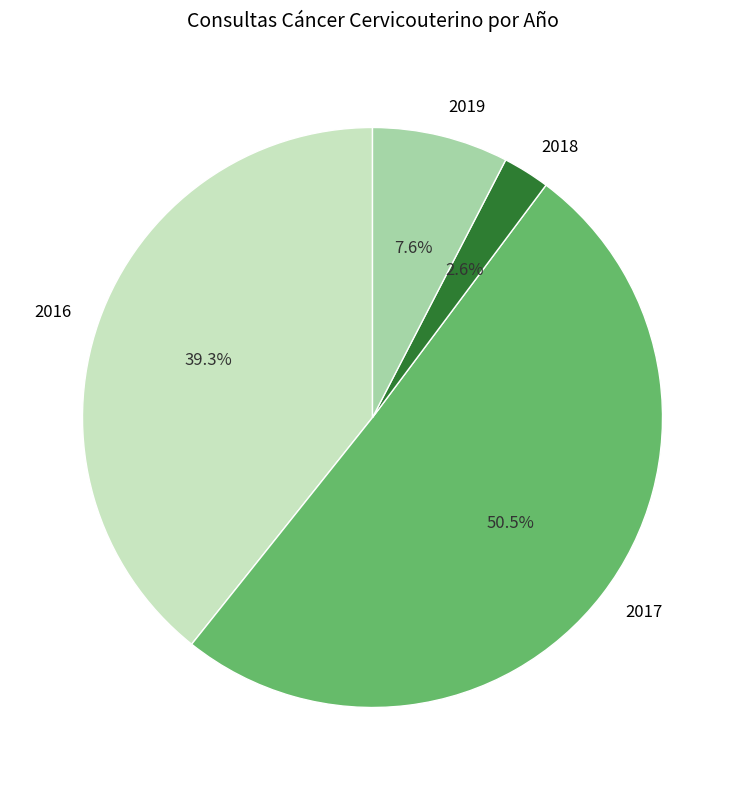

How many slices are in this pie chart?

4